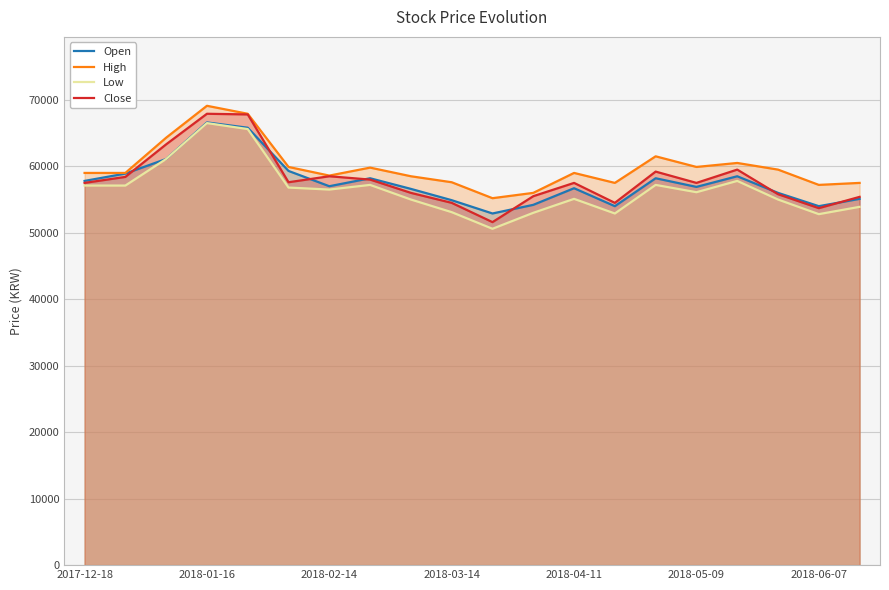

Rank the series at 11 from lowest to highest value.

Low, Open, Close, High